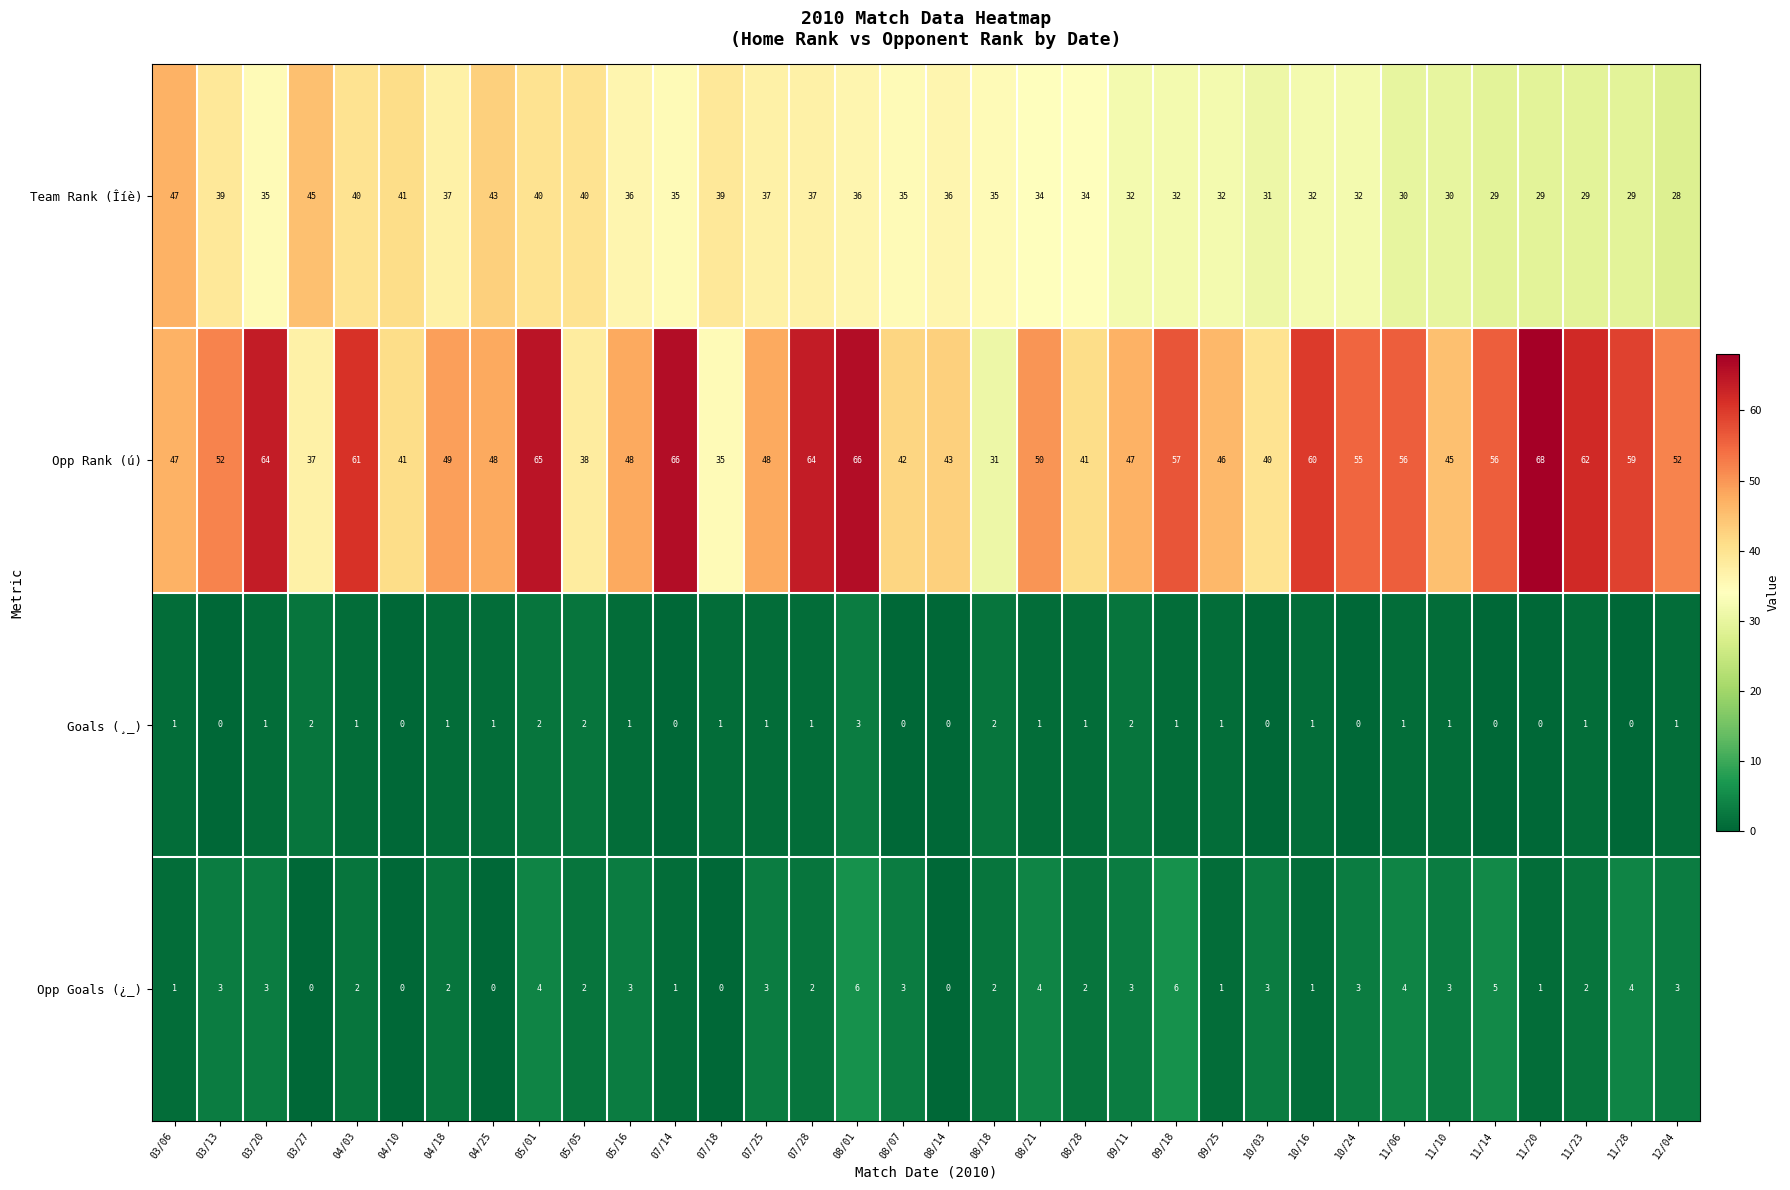

At how many categories does at least one series exceed 23?

34